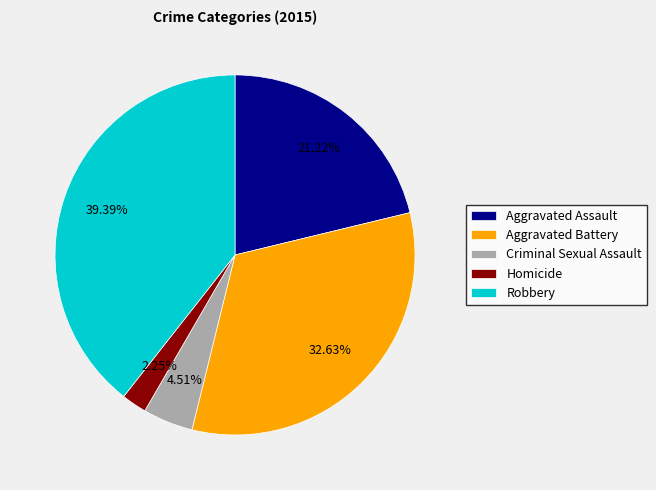

Is it true that Aggravated Assault is 34% of the pie?

False